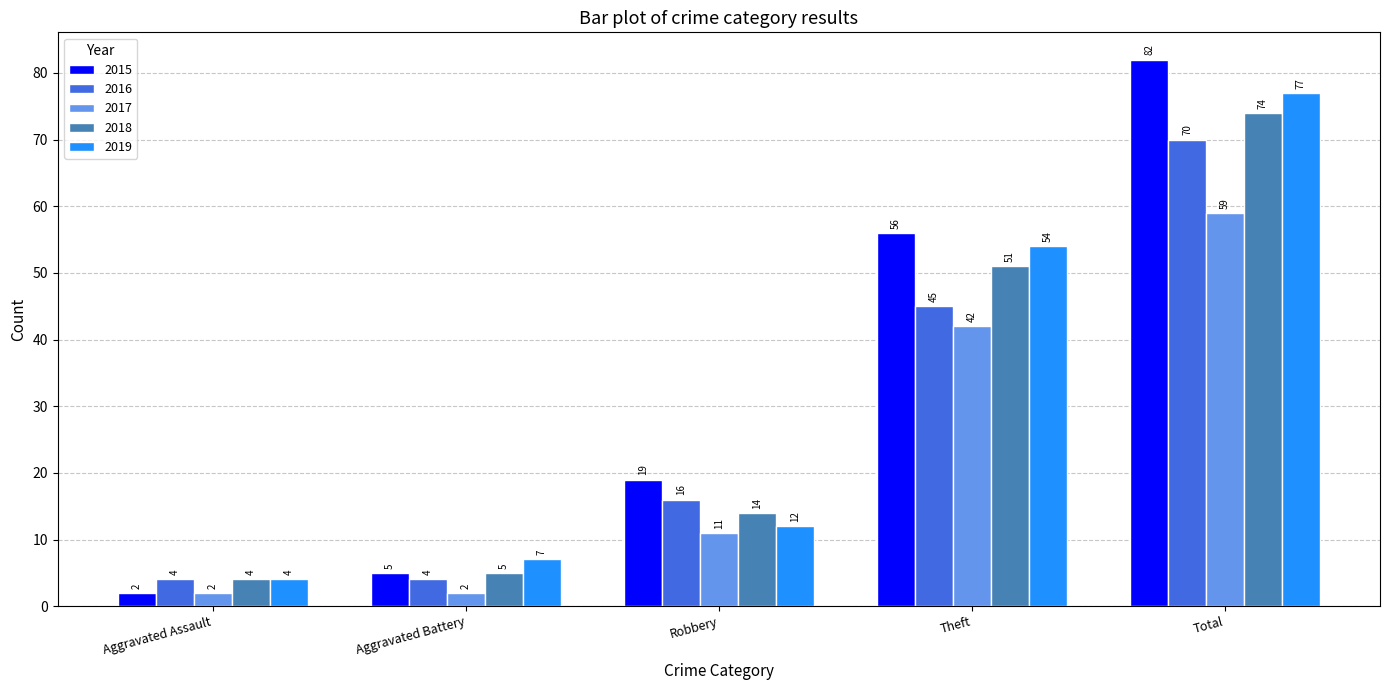

At which label does 2019 reach its peak?

Total